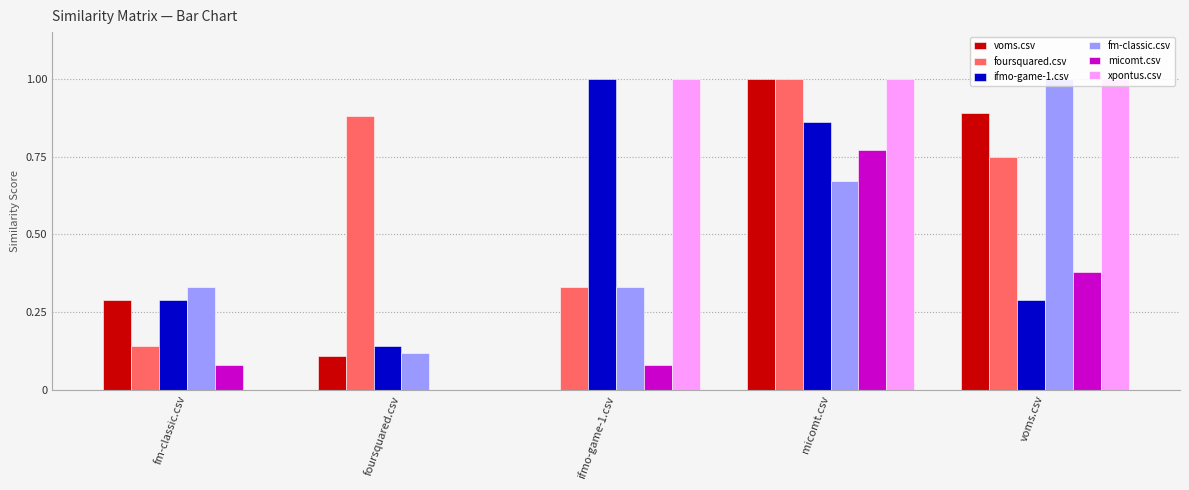

At which category is the sum across all series the highest?

micomt.csv